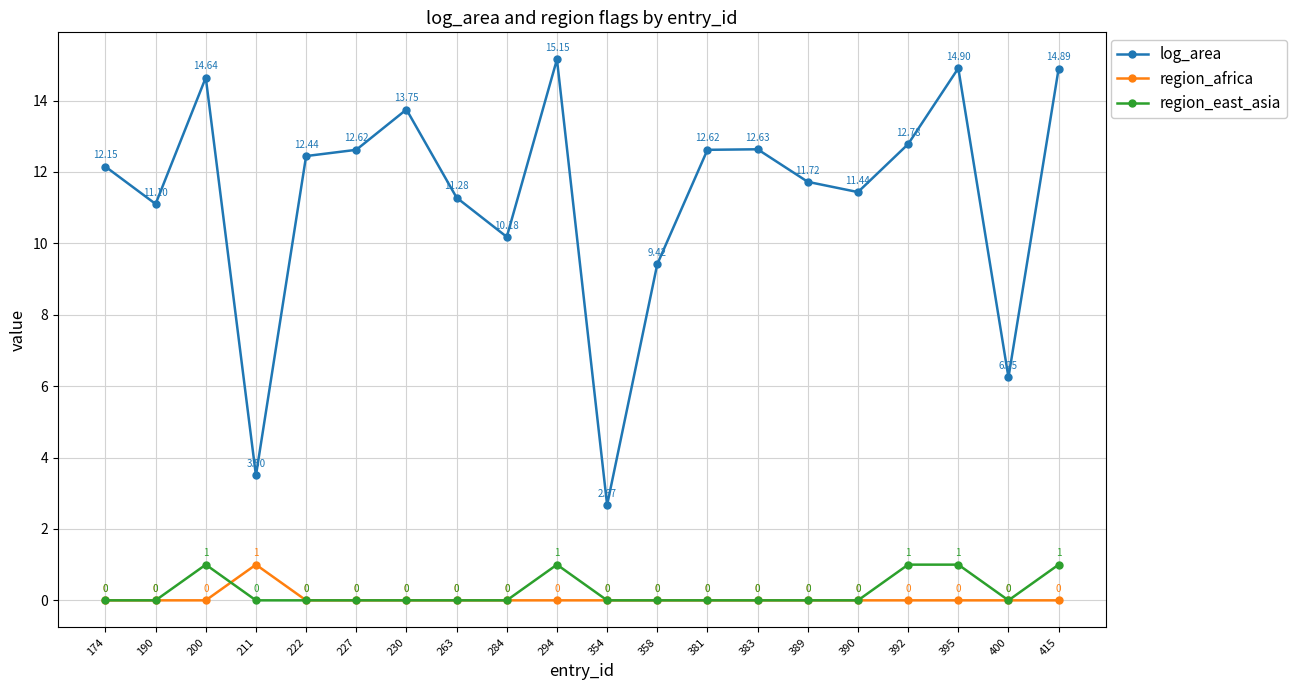

What is the average value of the log_area series?

11.3